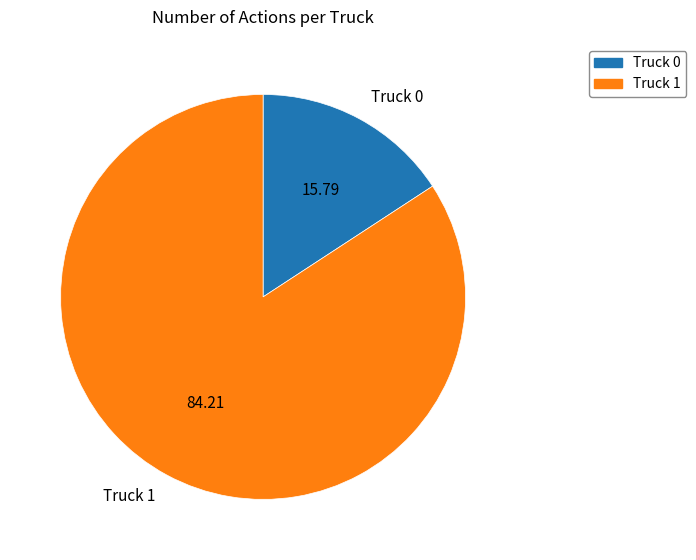

True or false: Truck 0 accounts for 16% of the total.

True